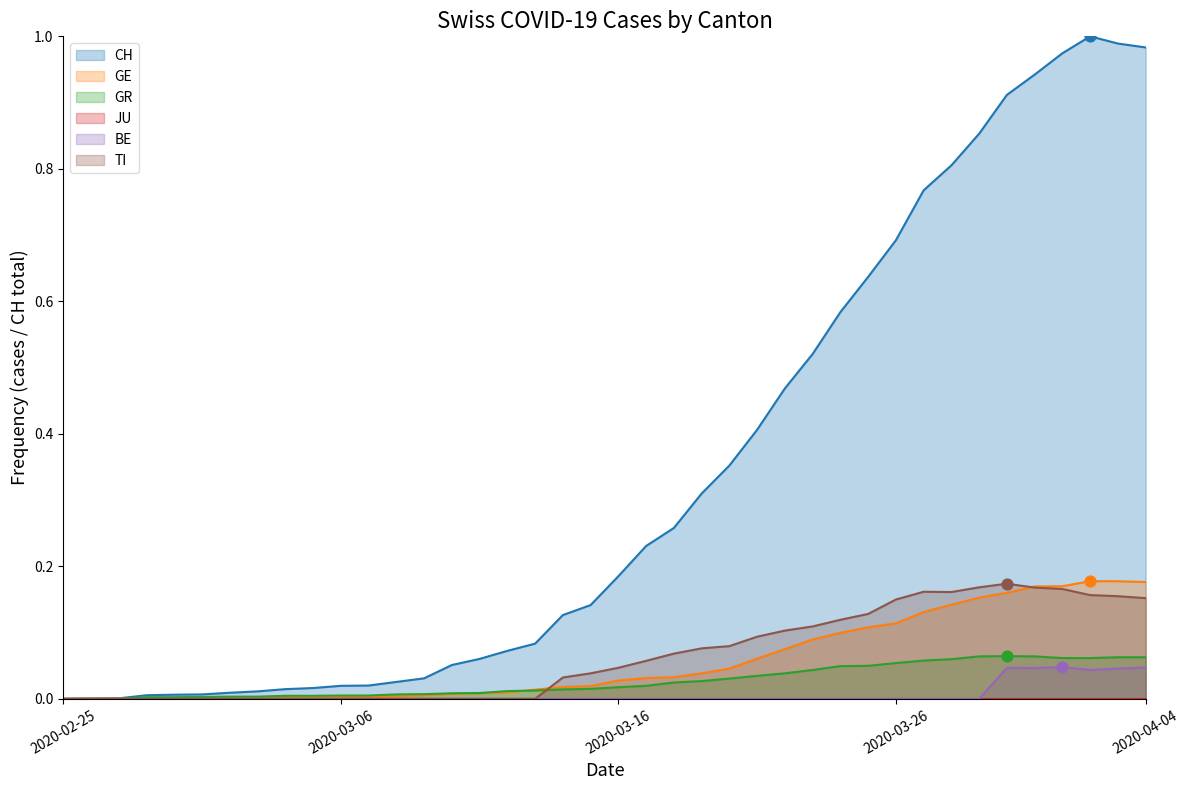

Which series reaches the maximum Y coordinate?

CH